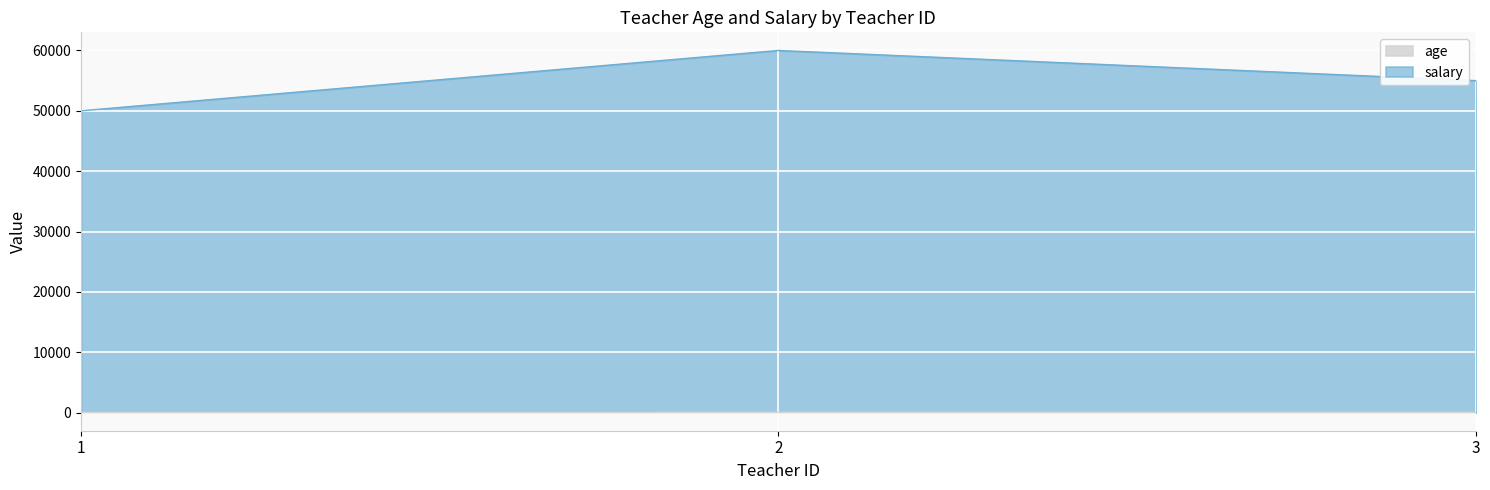

Reading left to right, list all the values displayed in this chart.

age: 1=30	2=47	3=44
salary: 1=50000	2=60000	3=55000